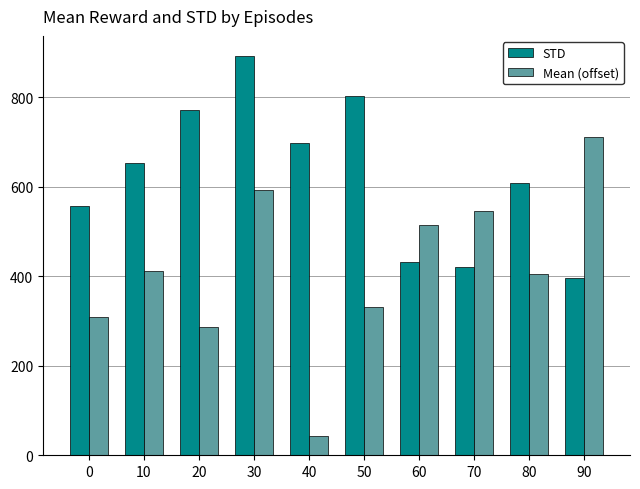

What is the spread (max minus min) of values at 40?

654.2